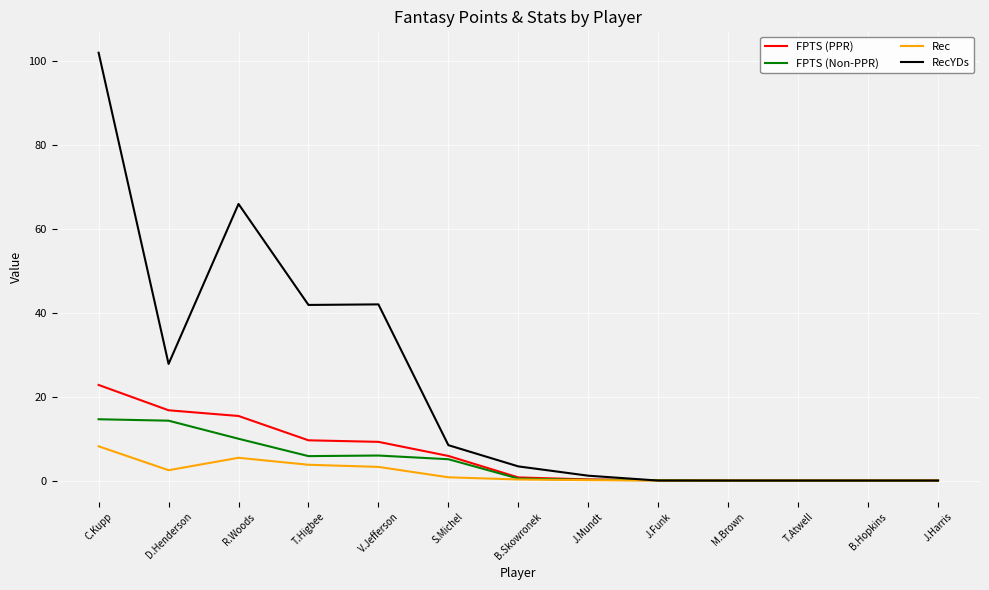

Which series has the largest range (max minus min)?

RecYDs